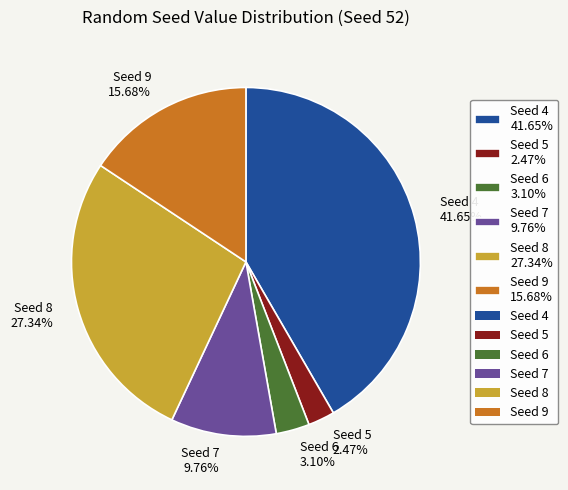

Approximately how many times larger is the value at Seed 6 3.10% compared to Seed 5 2.47%?

1.3